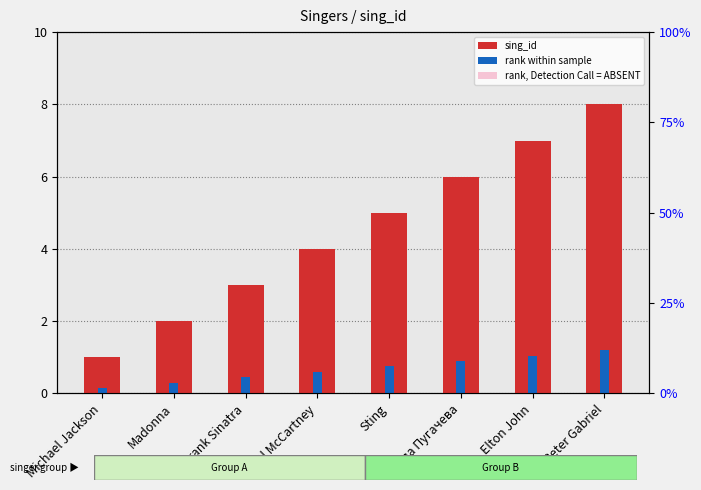

List the series in order of their overall mean, lowest first.

rank within sample, rank, Detection Call = ABSENT, sing_id